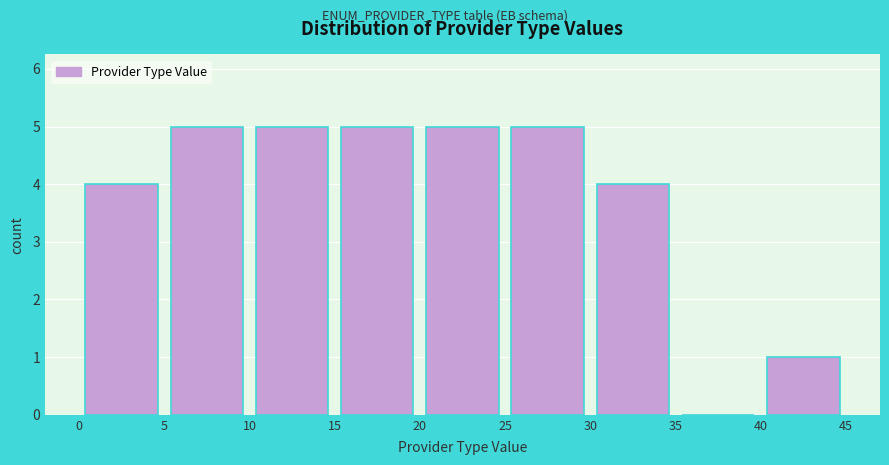

How tall is the bar that spans 5 to 10 on the x-axis? The values are not printed on the chart, so give them approximately, as read against the axis.

5